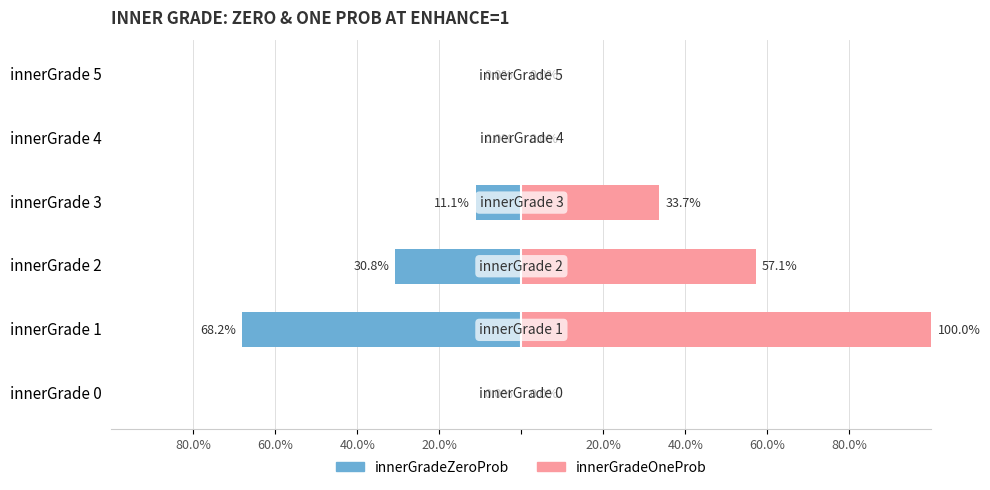

Is the value of innerGradeOneProb at innerGrade 5 greater than the value of innerGradeZeroProb at innerGrade 2?

Yes